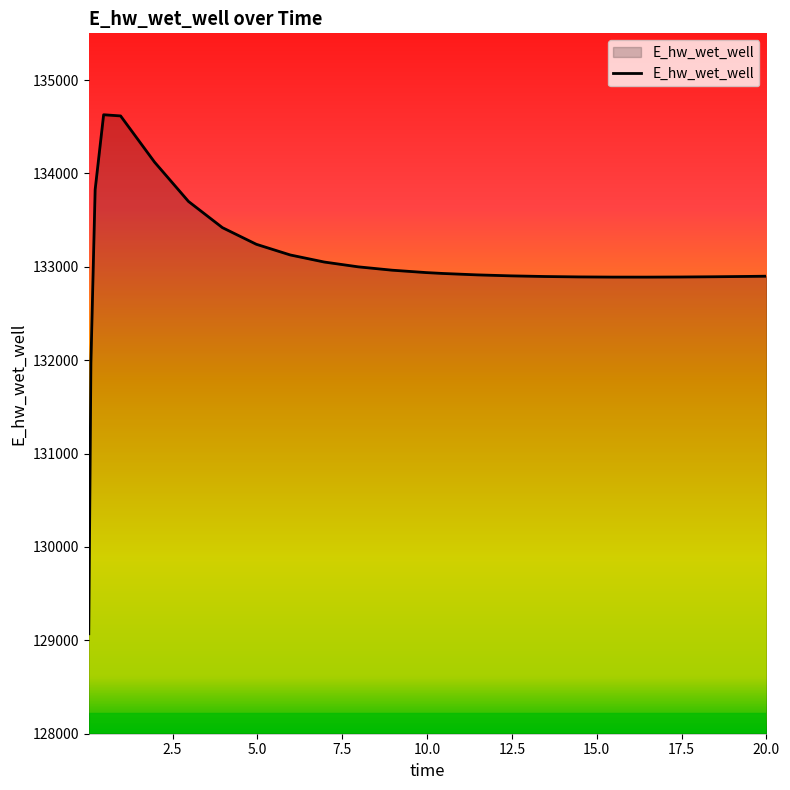

What is the difference between the maximum and minimum values?

5557.9